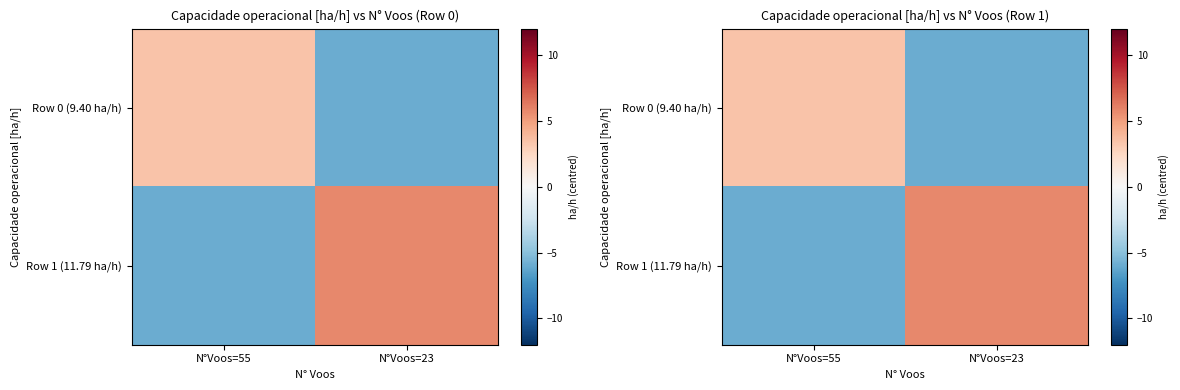

At how many categories does at least one series exceed -4?

2